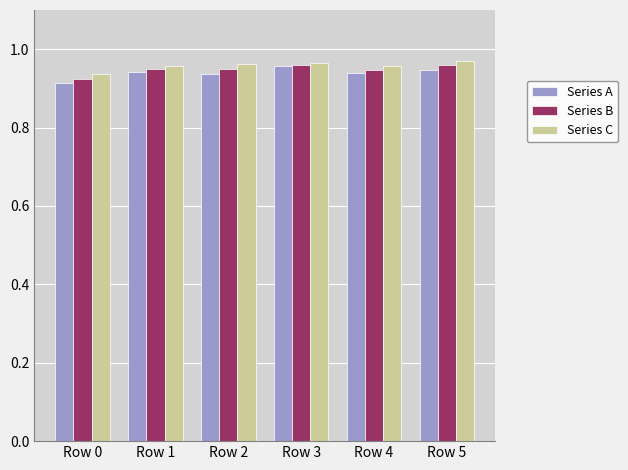

What are all the series names shown in the legend?

Series A, Series B, Series C